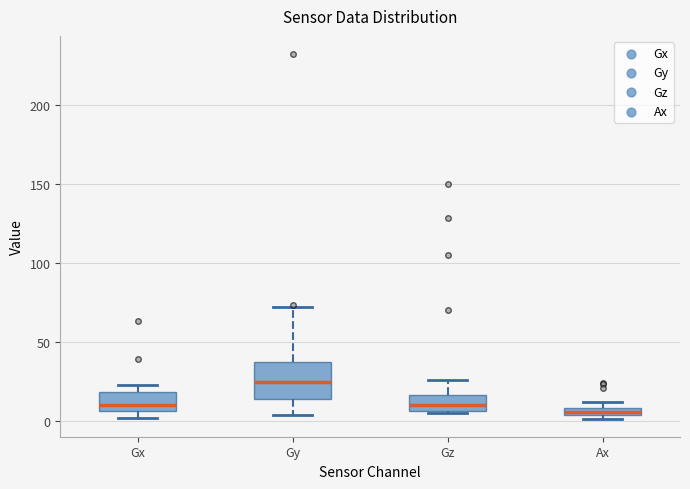

Where is the lower edge of the box for Gx on the y-axis? The values are not printed on the chart, so give them approximately, as read against the axis.

5